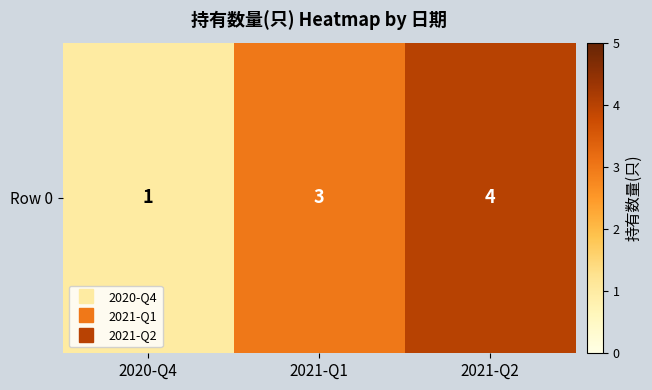

Which label corresponds to the largest value in the chart?

2021-Q2